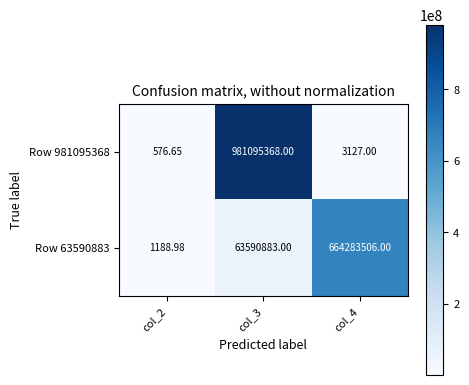

Is the value of Row 63590883 at col_2 greater than the value of Row 981095368 at col_3?

No